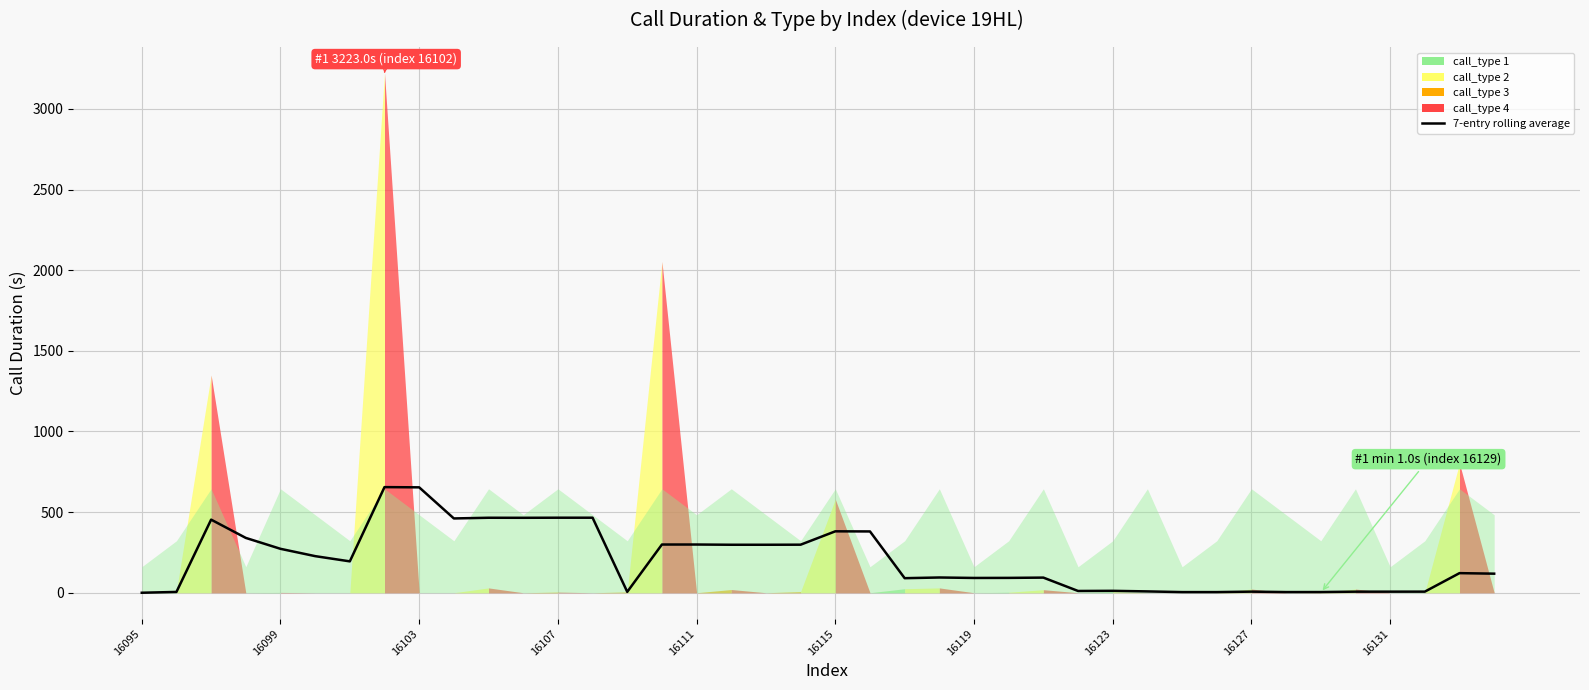

What is the value of the 24th point from the left?

94.6